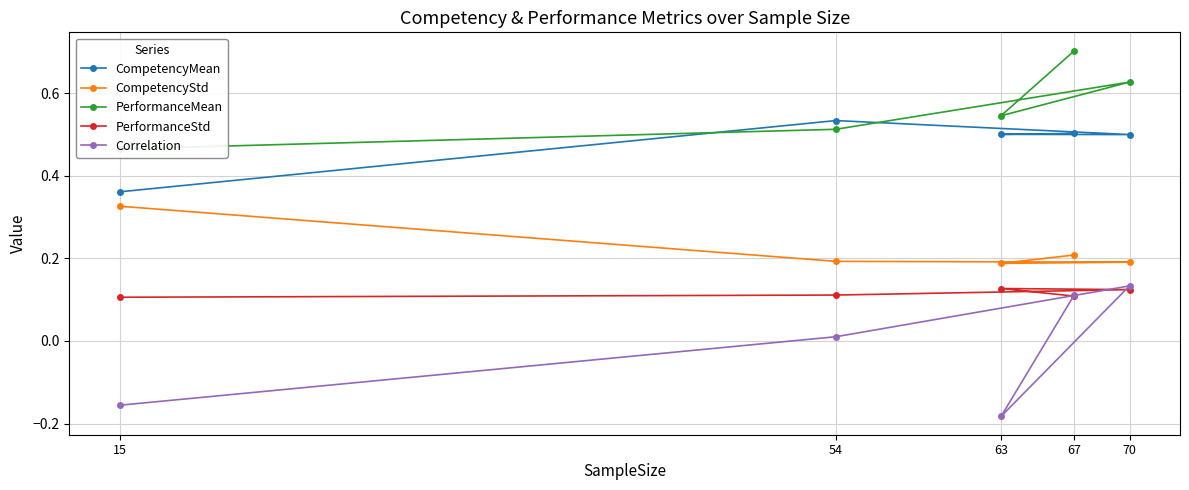

At 54, list the series in order from smallest to largest.

Correlation, PerformanceStd, CompetencyStd, PerformanceMean, CompetencyMean